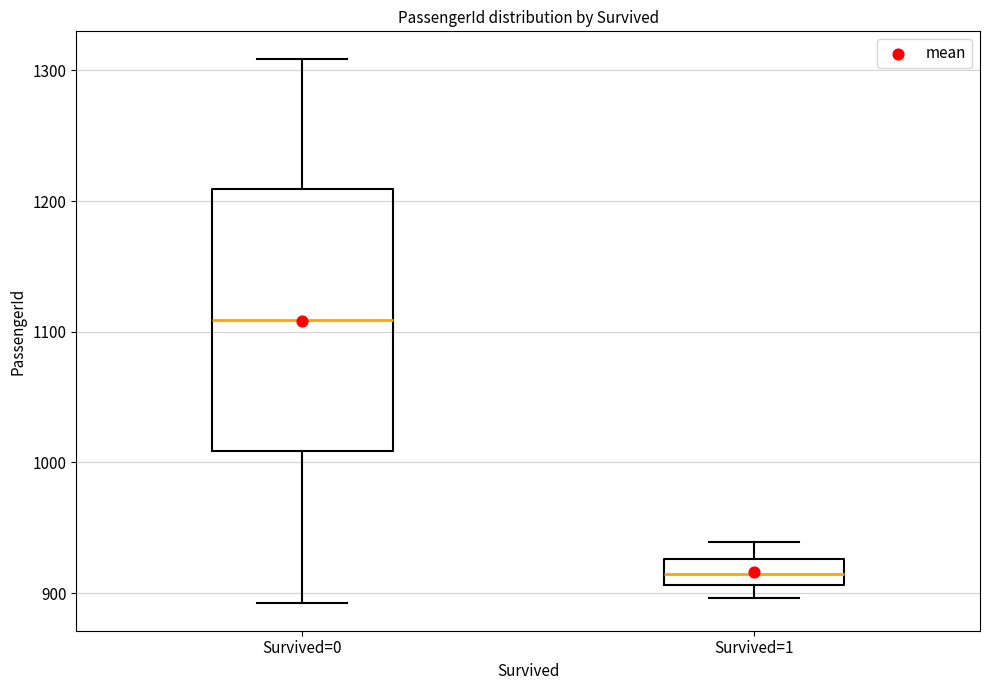

Which box has the lowest median line?

Survived=1